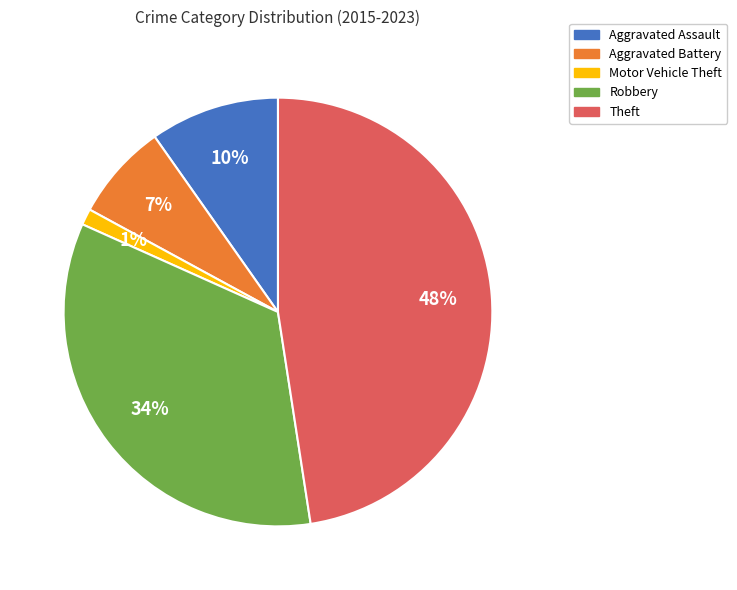

Combined, do Motor Vehicle Theft and Robbery account for over 50%?

No